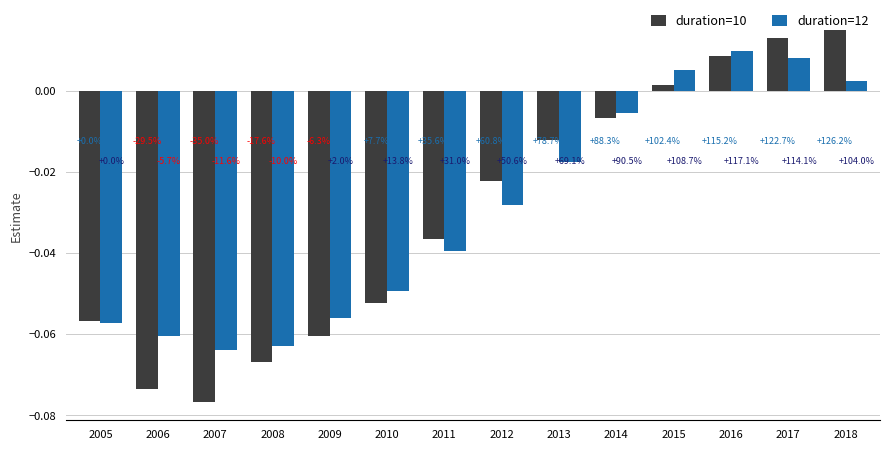

Reading right to left, transcribe all the data shown in this chart.

duration=10: 2018=0.0	2017=0.0	2016=0.0	2015=0.0	2014=-0.0	2013=-0.0	2012=-0.0	2011=-0.0	2010=-0.1	2009=-0.1	2008=-0.1	2007=-0.1	2006=-0.1	2005=-0.1
duration=12: 2018=0.0	2017=0.0	2016=0.0	2015=0.0	2014=-0.0	2013=-0.0	2012=-0.0	2011=-0.0	2010=-0.0	2009=-0.1	2008=-0.1	2007=-0.1	2006=-0.1	2005=-0.1